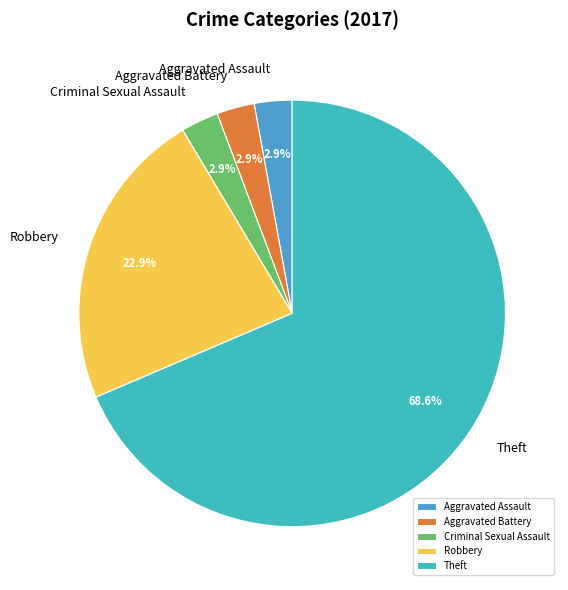

What percentage is the Criminal Sexual Assault slice, to the nearest percent?

3%